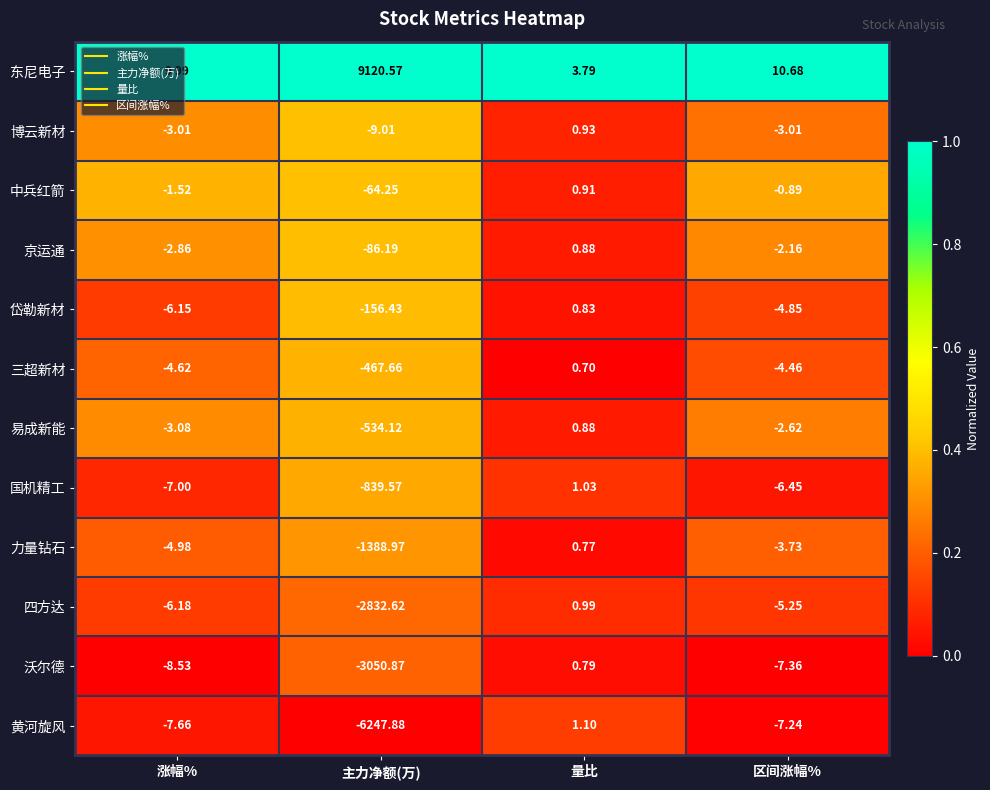

Which series has the widest spread of values?

东尼电子